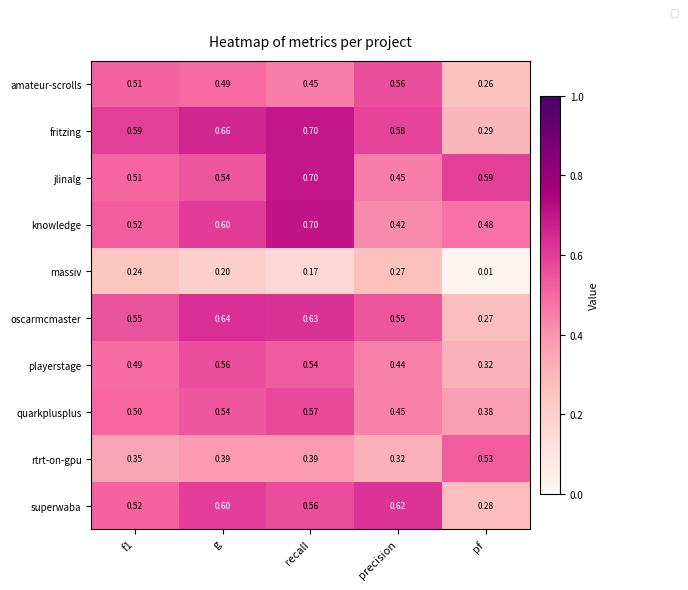

At pf, list the series in order from largest to smallest.

jlinalg, rtrt-on-gpu, knowledge, quarkplusplus, playerstage, fritzing, superwaba, oscarmcmaster, amateur-scrolls, massiv